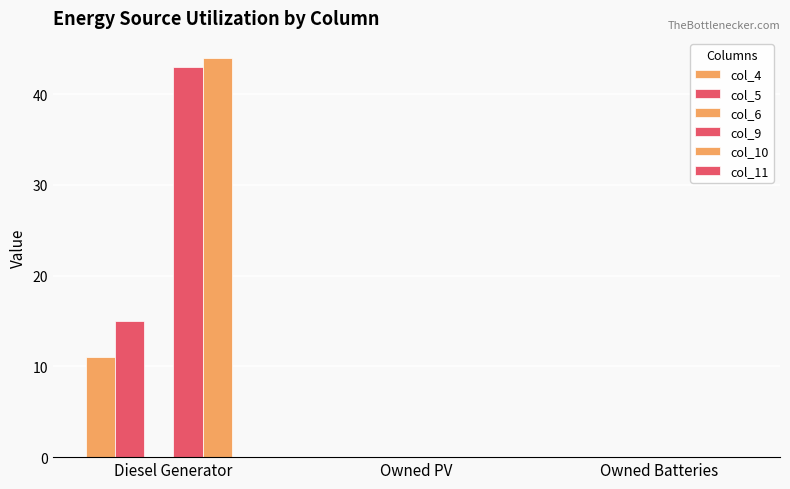

Does the chart contain stacked bars?

No